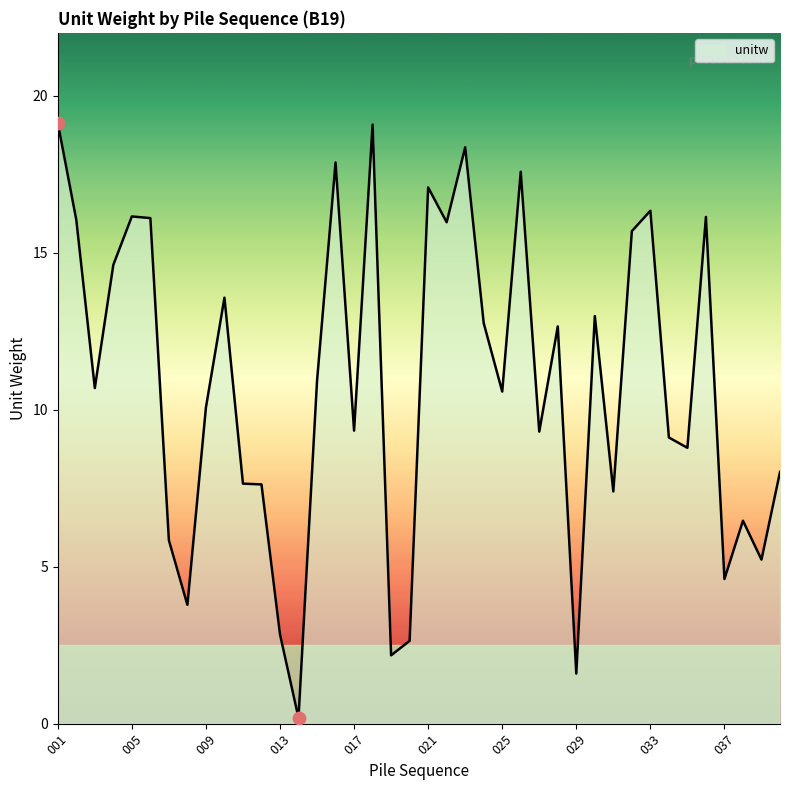

What is the greatest value displayed?

19.1